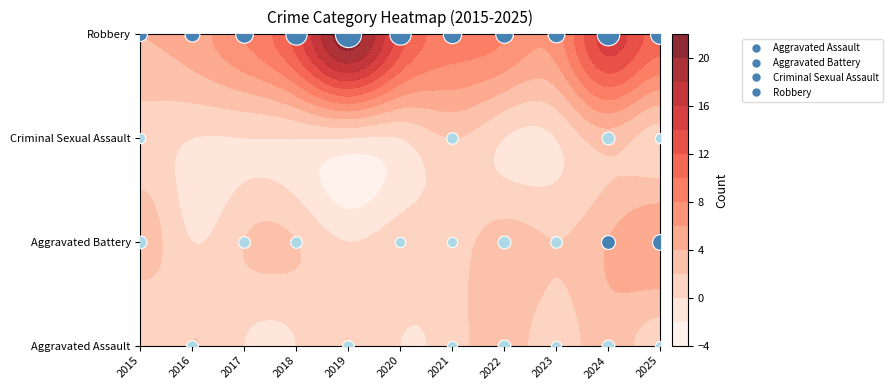

Rank the categories by Robbery value from highest to lowest.

2019, 2024, 2018, 2020, 2025, 2021, 2017, 2022, 2023, 2016, 2015